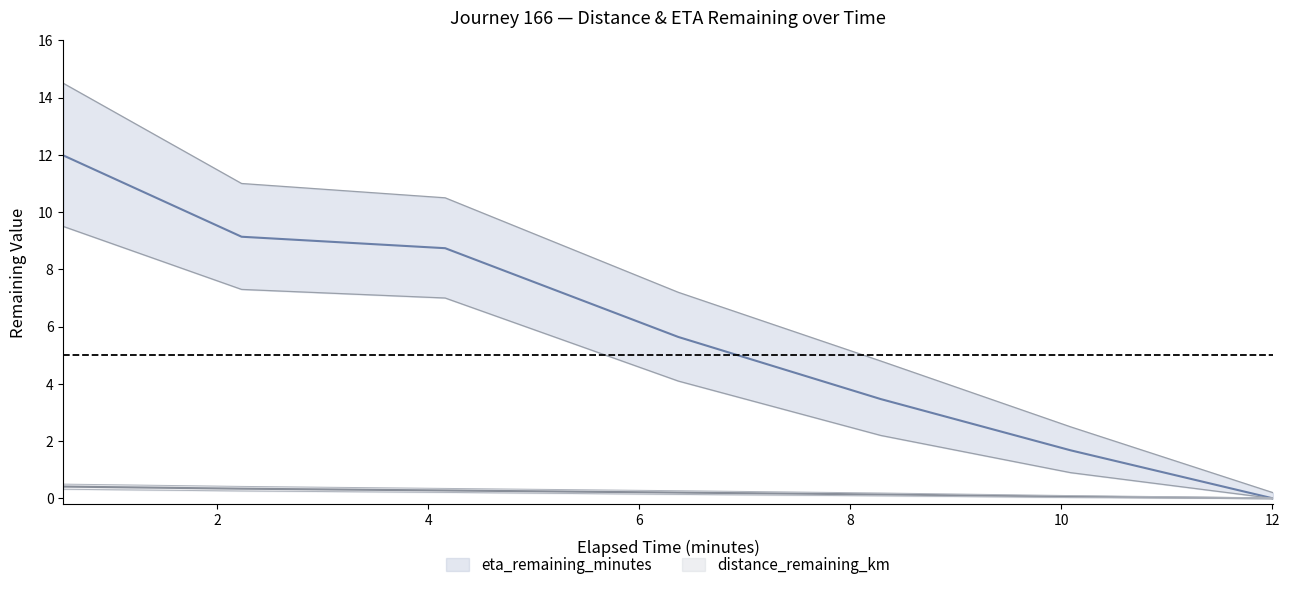

How many distinct data groups are displayed?

2